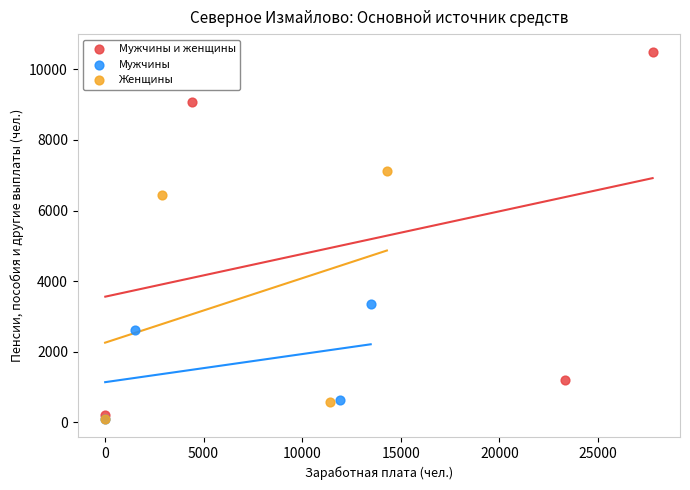

Which series has the widest spread of Y values?

Мужчины и женщины